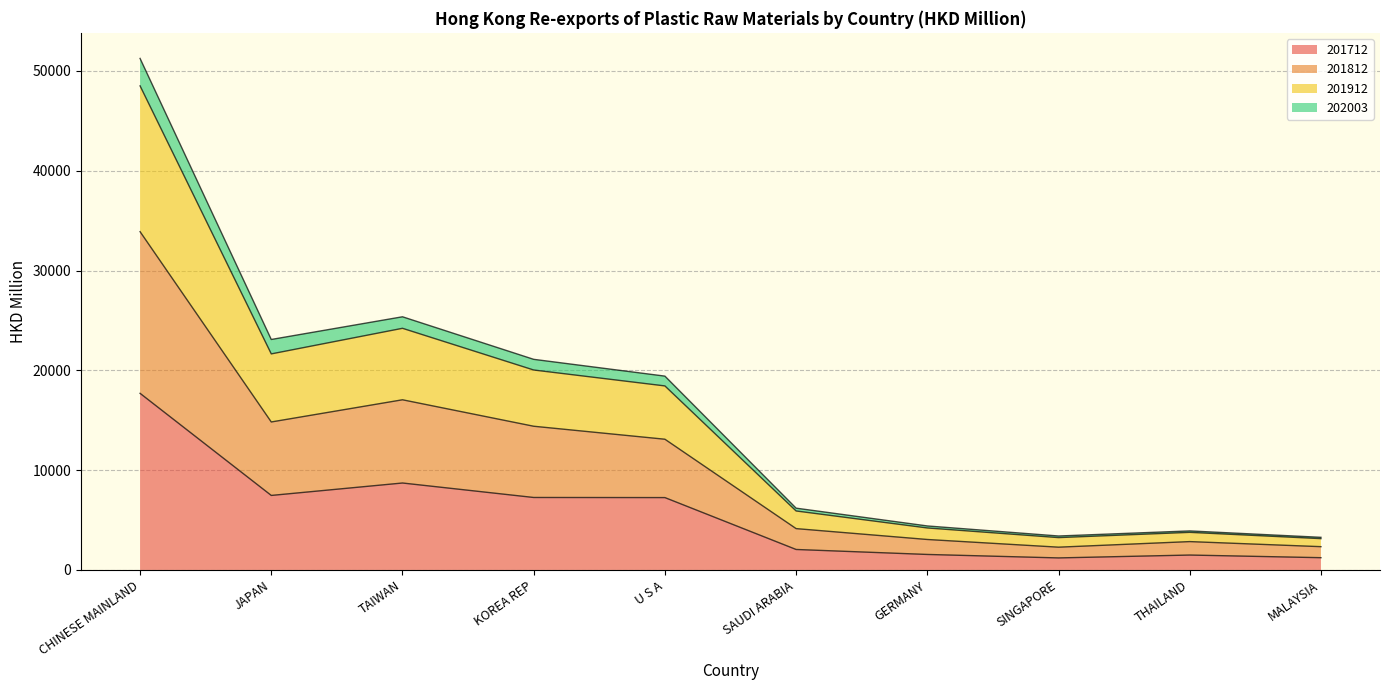

Is the value of 201712 at SINGAPORE greater than the value of 201812 at KOREA REP?

No